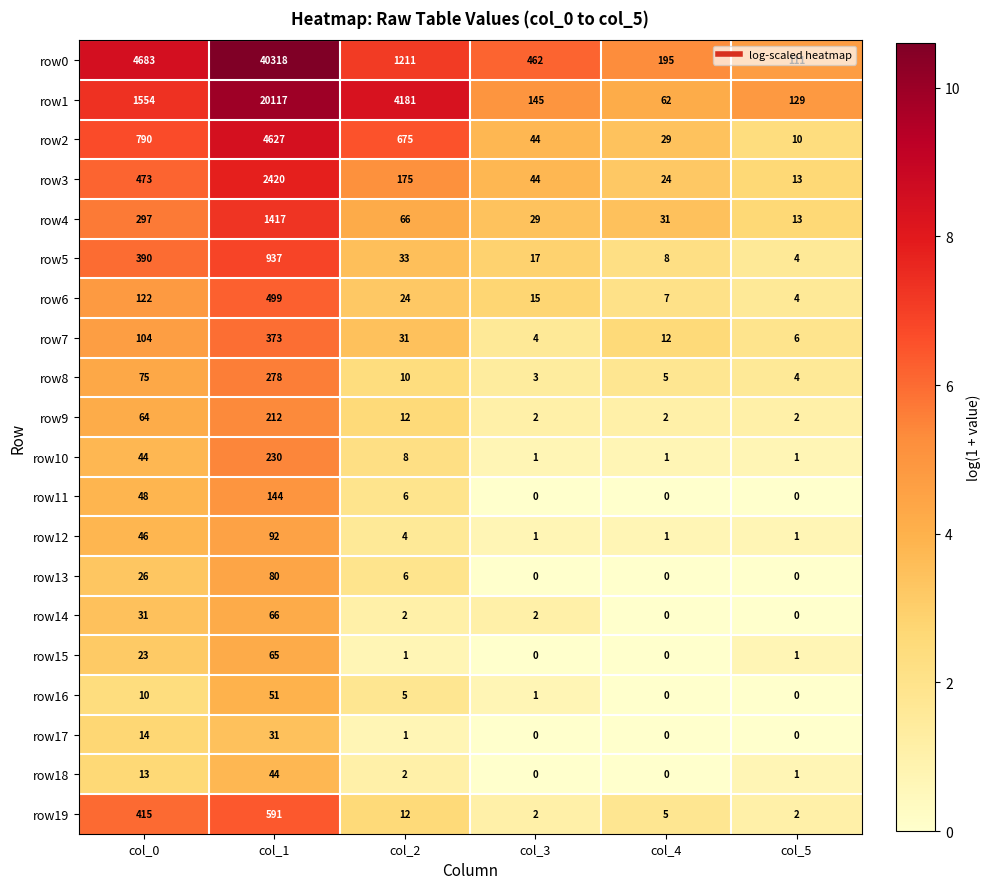

What is the minimum value for row1?

62